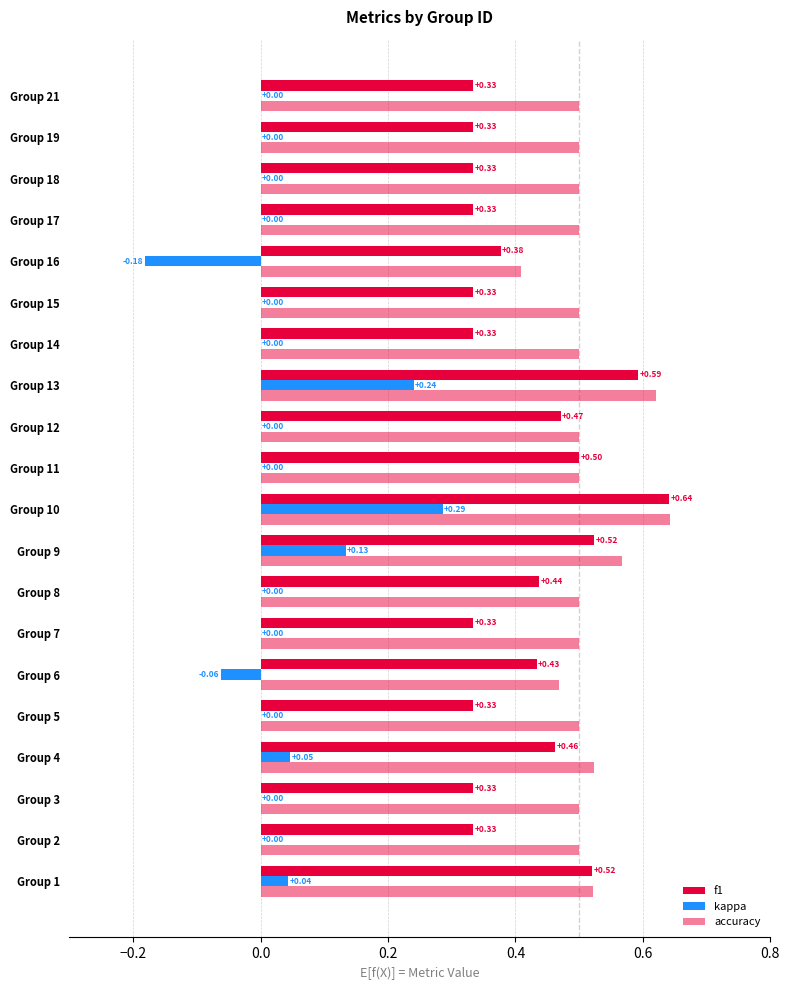

Rank the series by their average value, from lowest to highest.

kappa, f1, accuracy